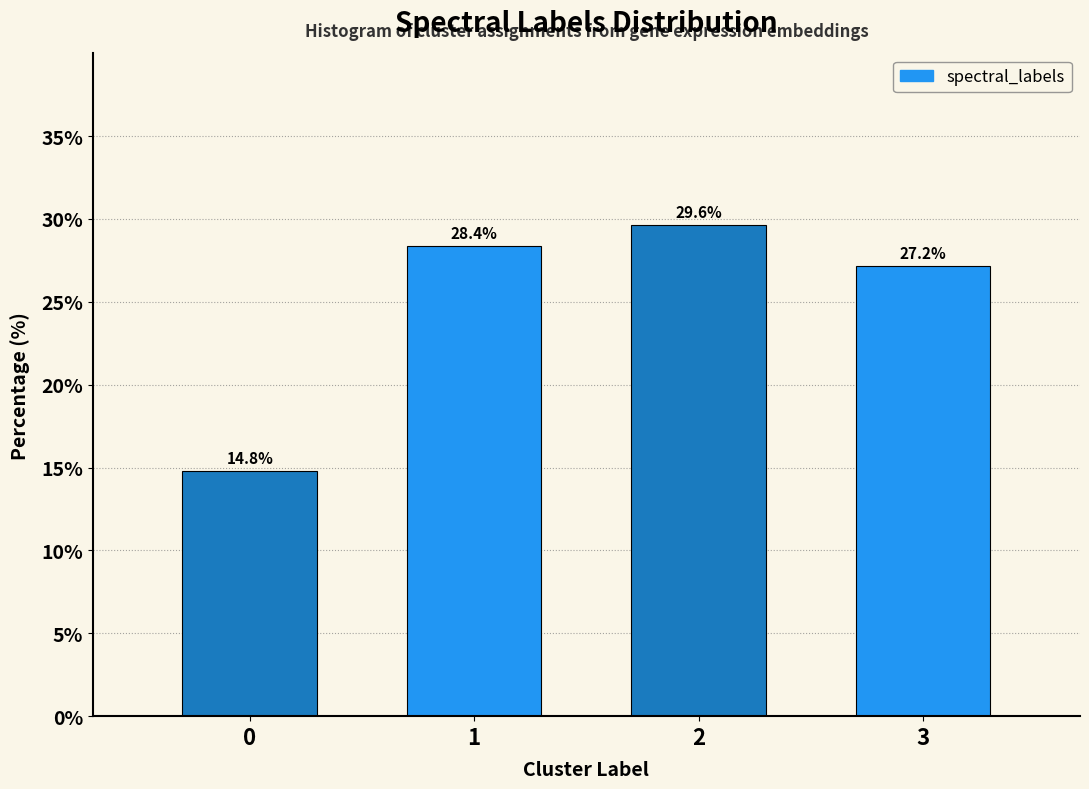

Reading left to right, extract all data points from this chart.

0=14.8	1=28.4	2=29.6	3=27.2